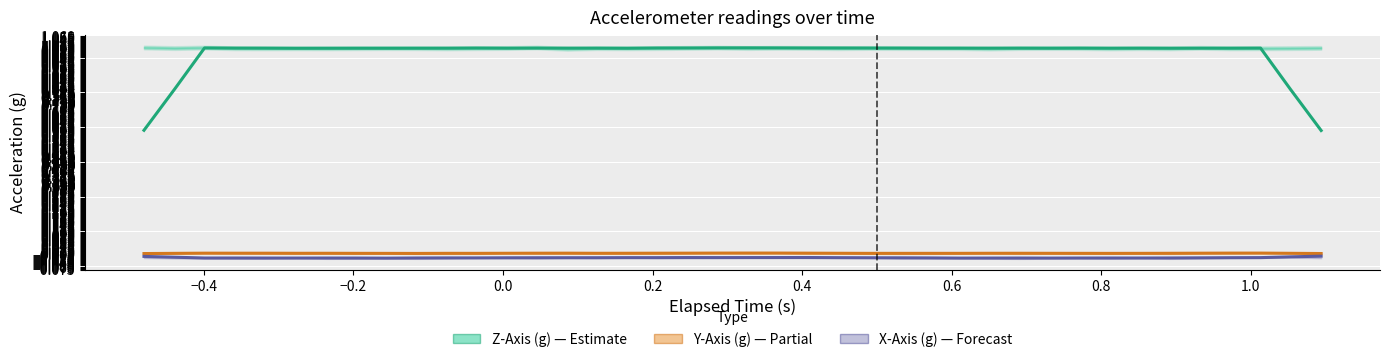

How many Y-Axis (g) values are between 0 and 1?

40